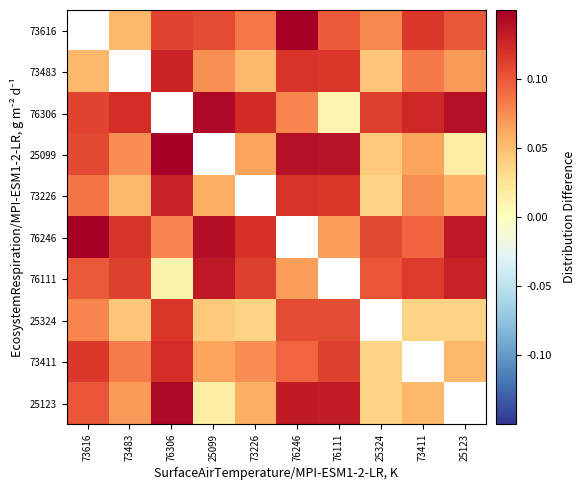

Is it true that 25099 equals 0.1 at 73226?

True